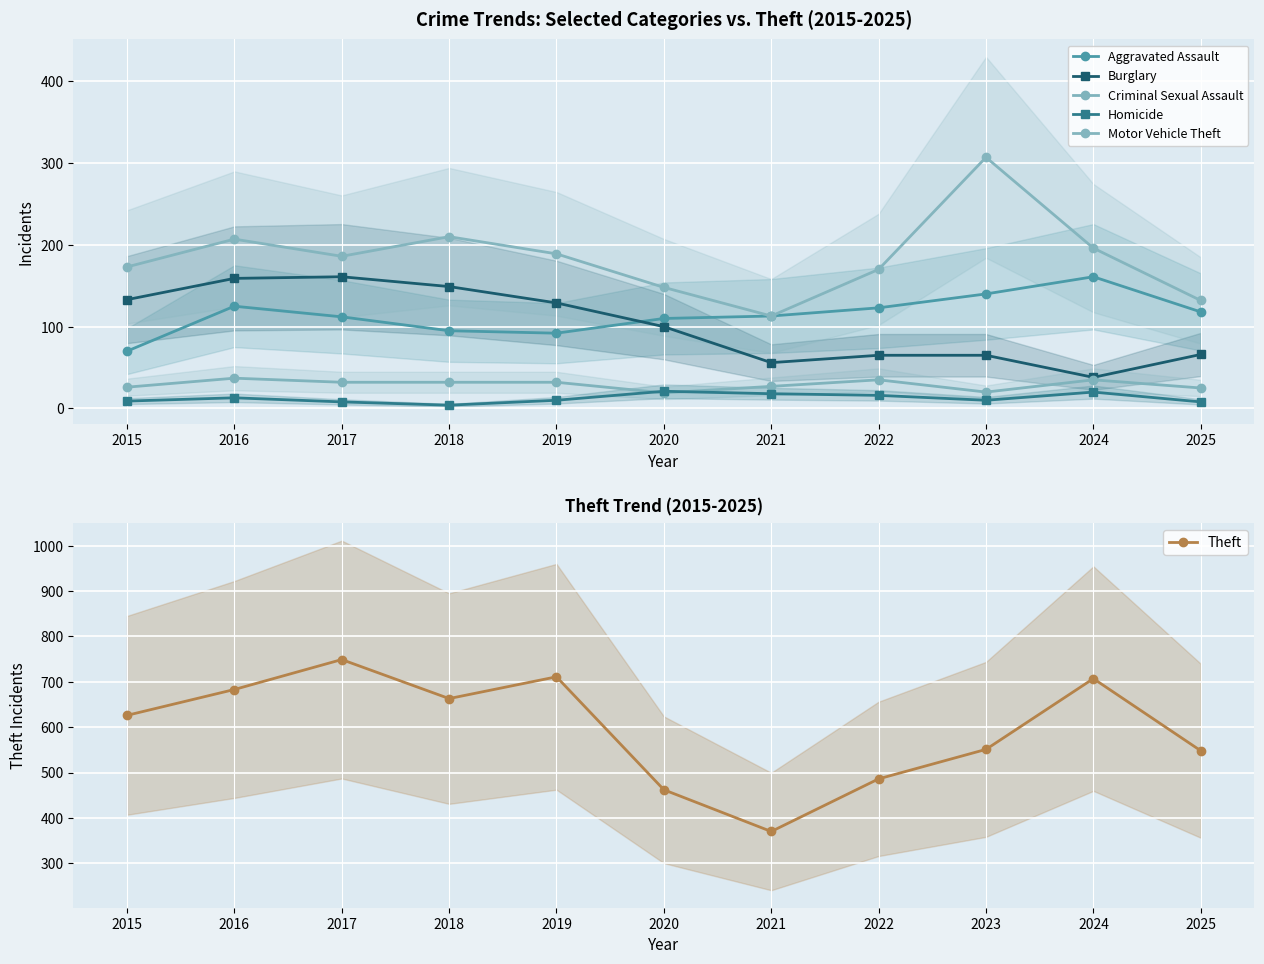

At which category is the sum across all series the highest?

2017